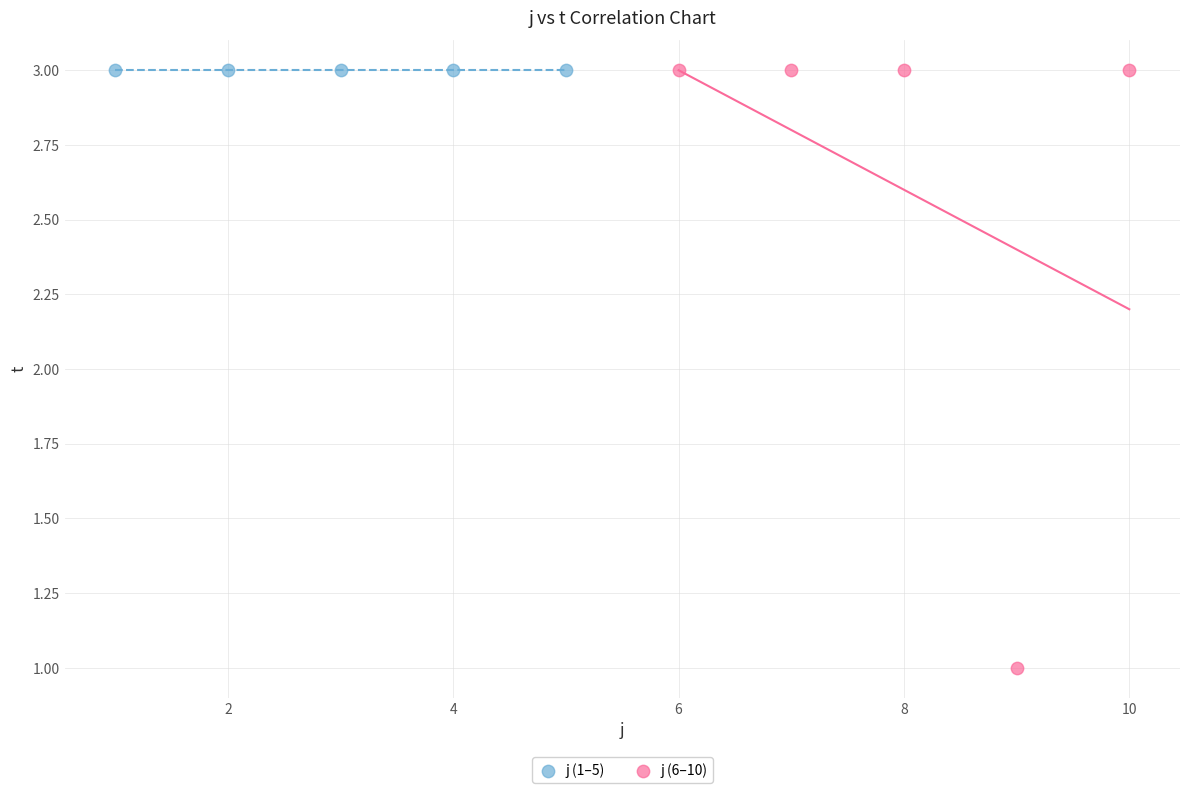

Which series reaches the minimum Y coordinate?

j (6–10)